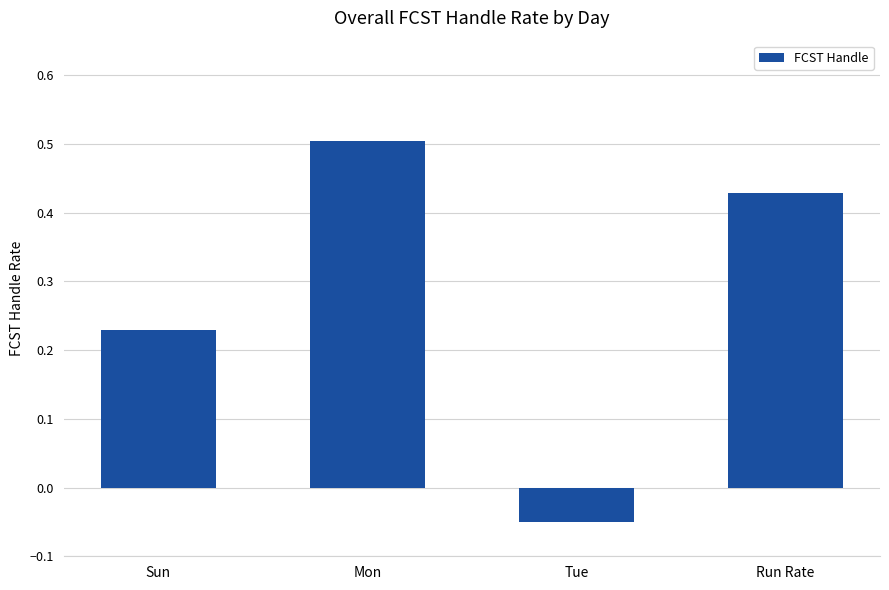

List the labels in order of value, largest first.

Mon, Run Rate, Sun, Tue